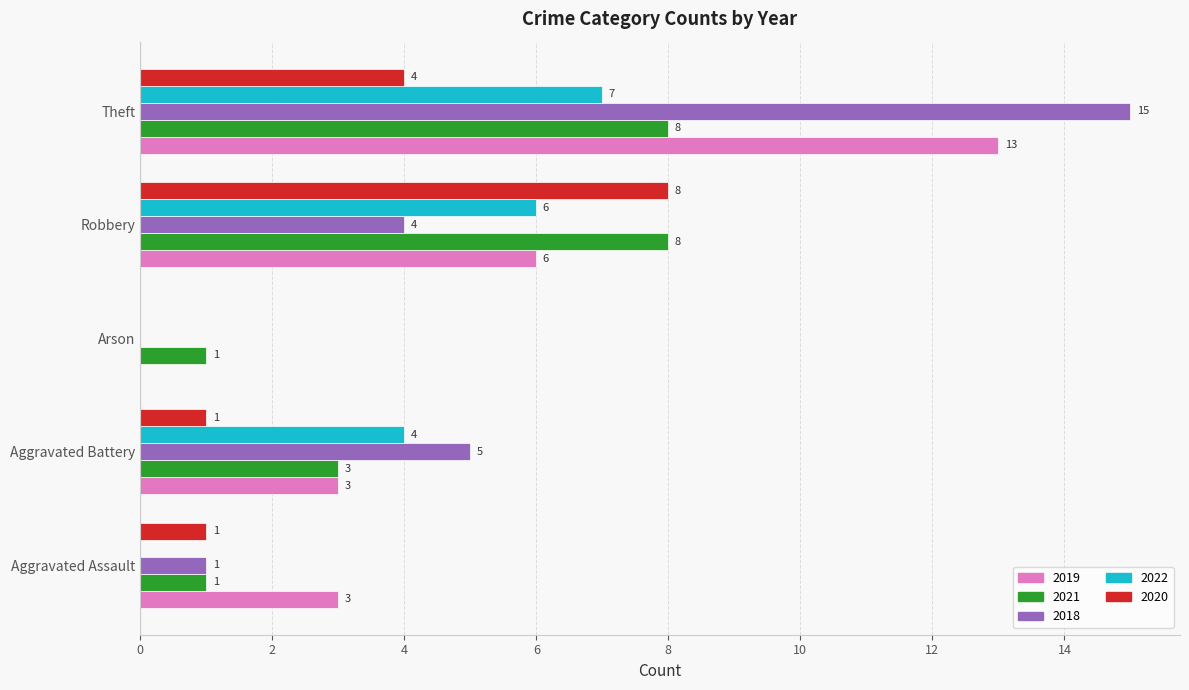

Which series changed the most between Robbery and Theft?

2018